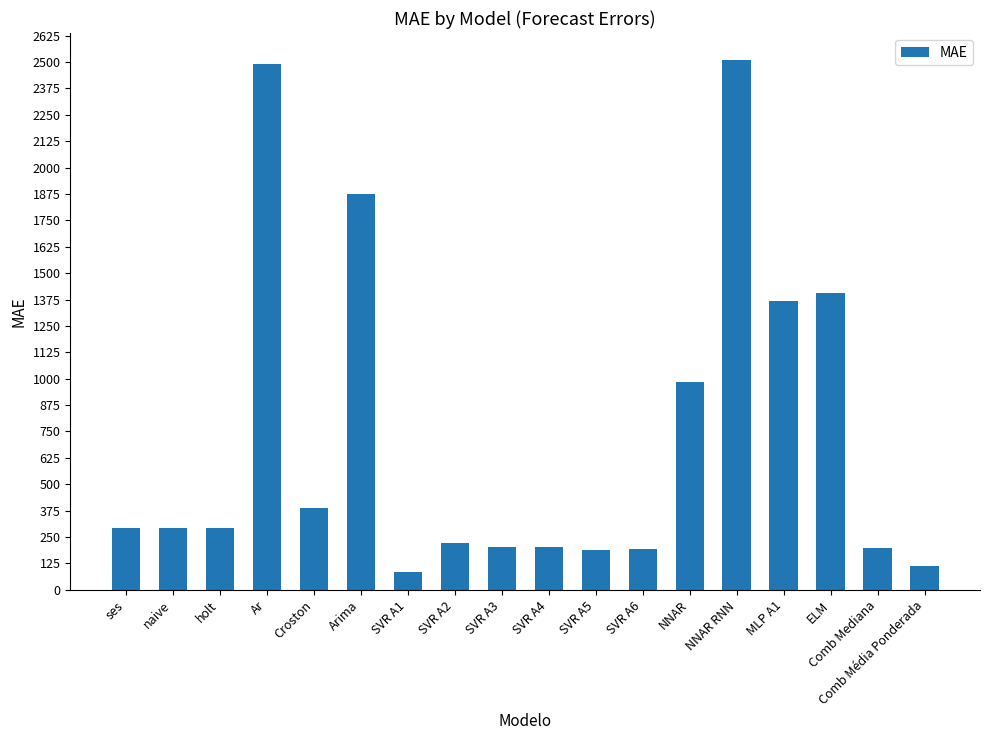

What is the label of the 12th bar from the right?

SVR A1